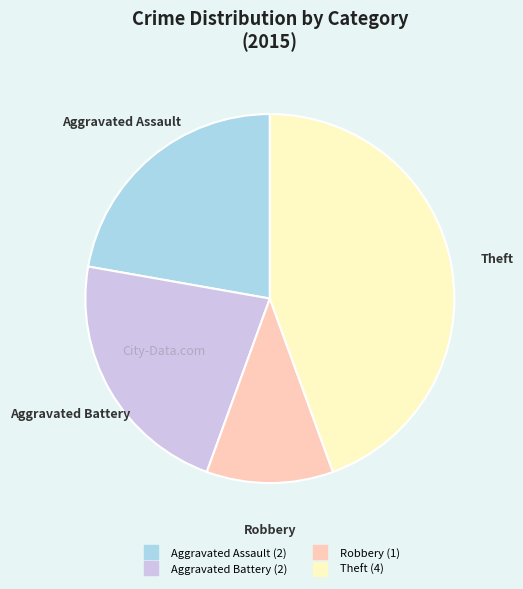

Is there any slice that represents more than half of the pie?

No